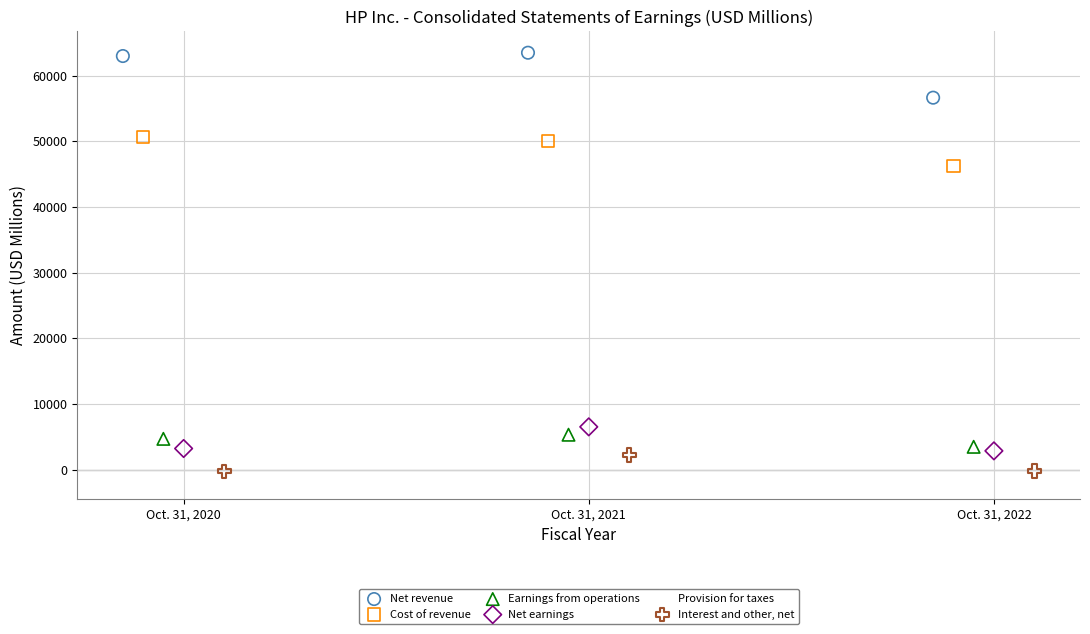

Which series reaches the maximum Y coordinate?

Net revenue